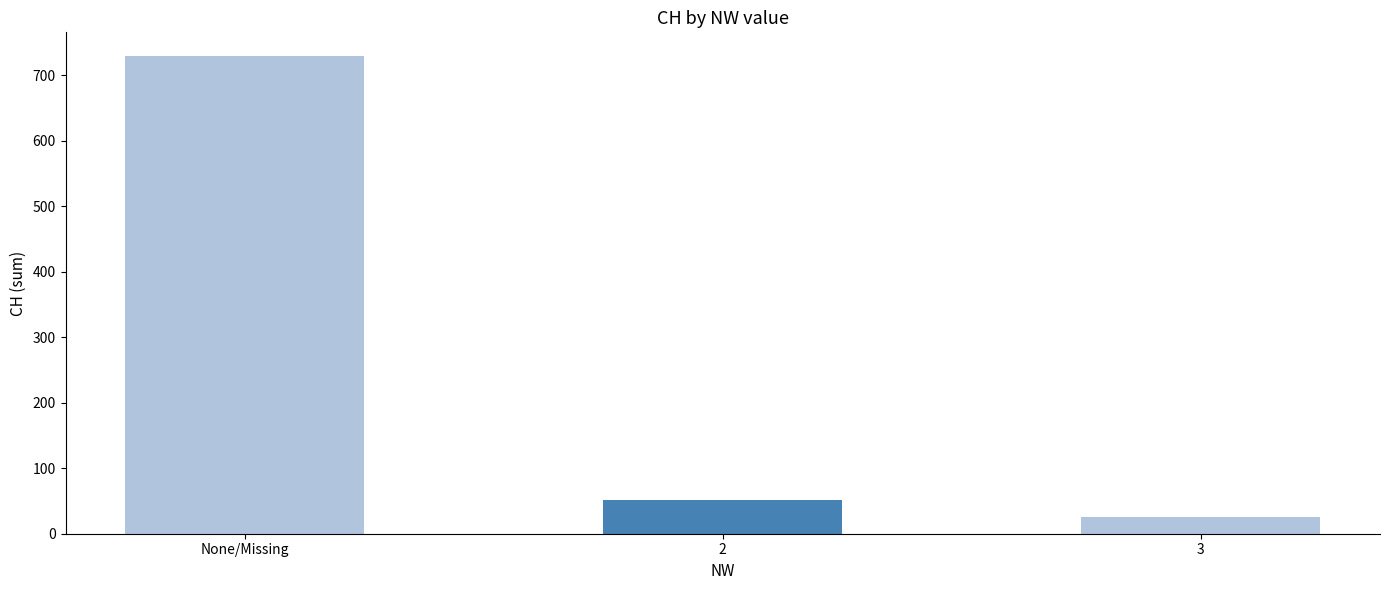

The chart shows a value of 26 at 3. True or false?

True